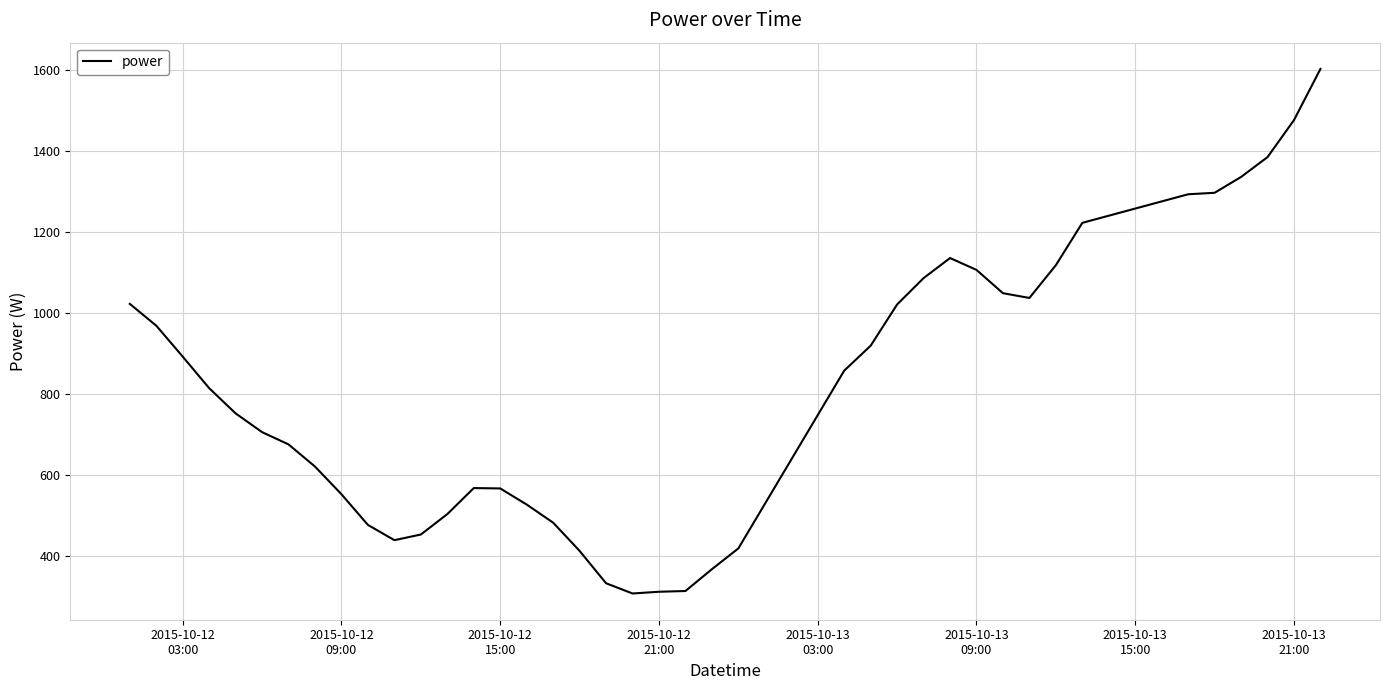

What is the greatest value displayed?

1602.5